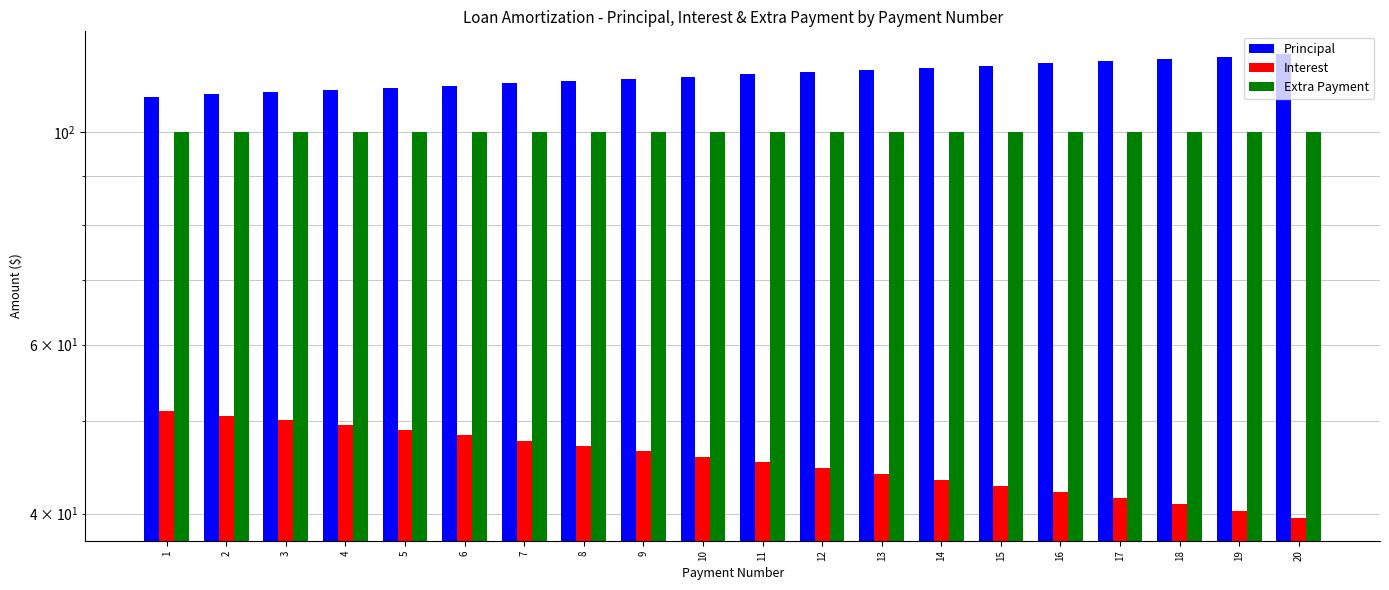

Is it true that Interest equals 25.4 at 16?

False